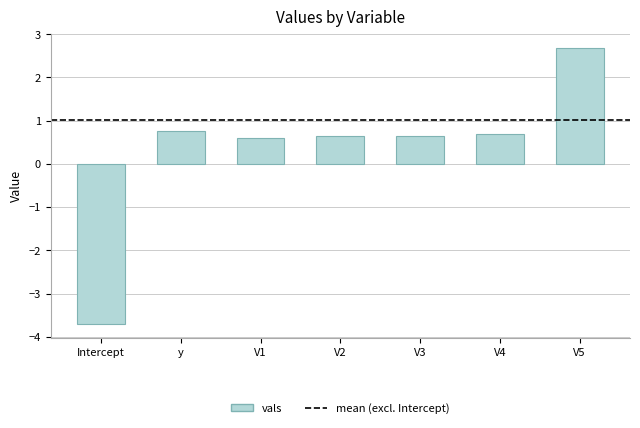

Reading left to right, what are all the values shown in this chart?

-3.7	0.8	0.6	0.6	0.6	0.7	2.7